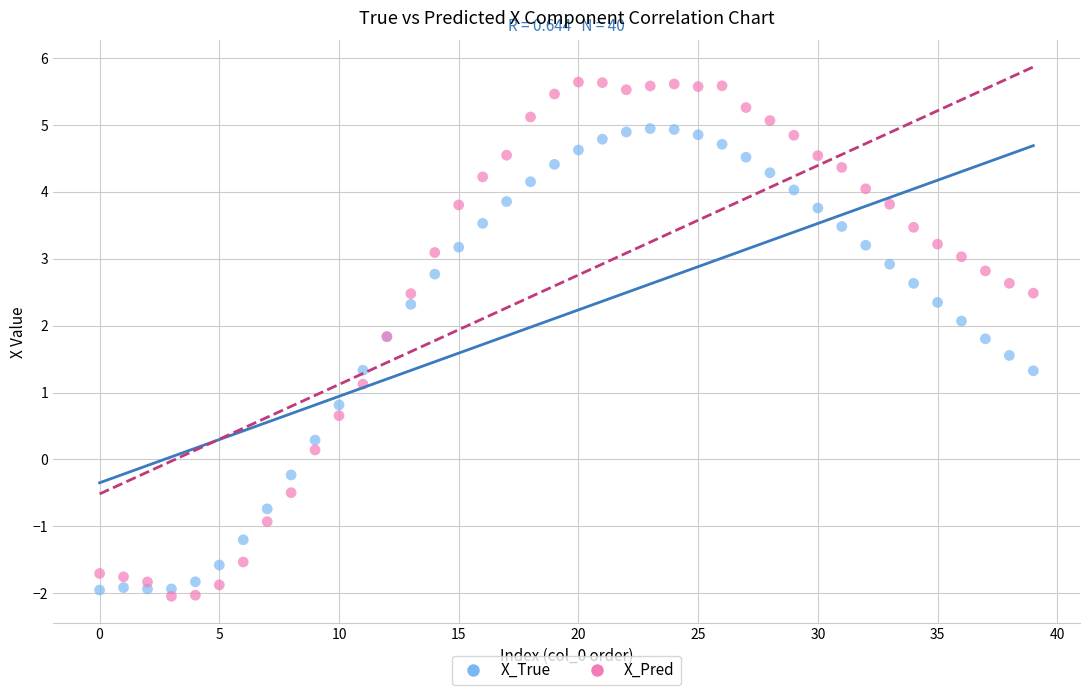

Which series has the largest Y range (max minus min)?

X_Pred